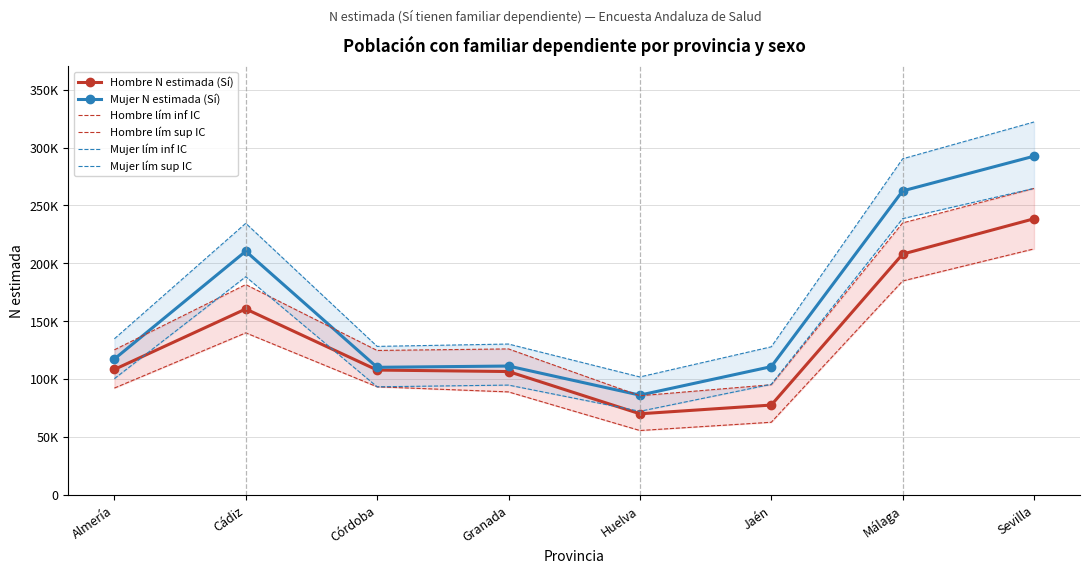

What is the label of the 5th point from the left?

Huelva